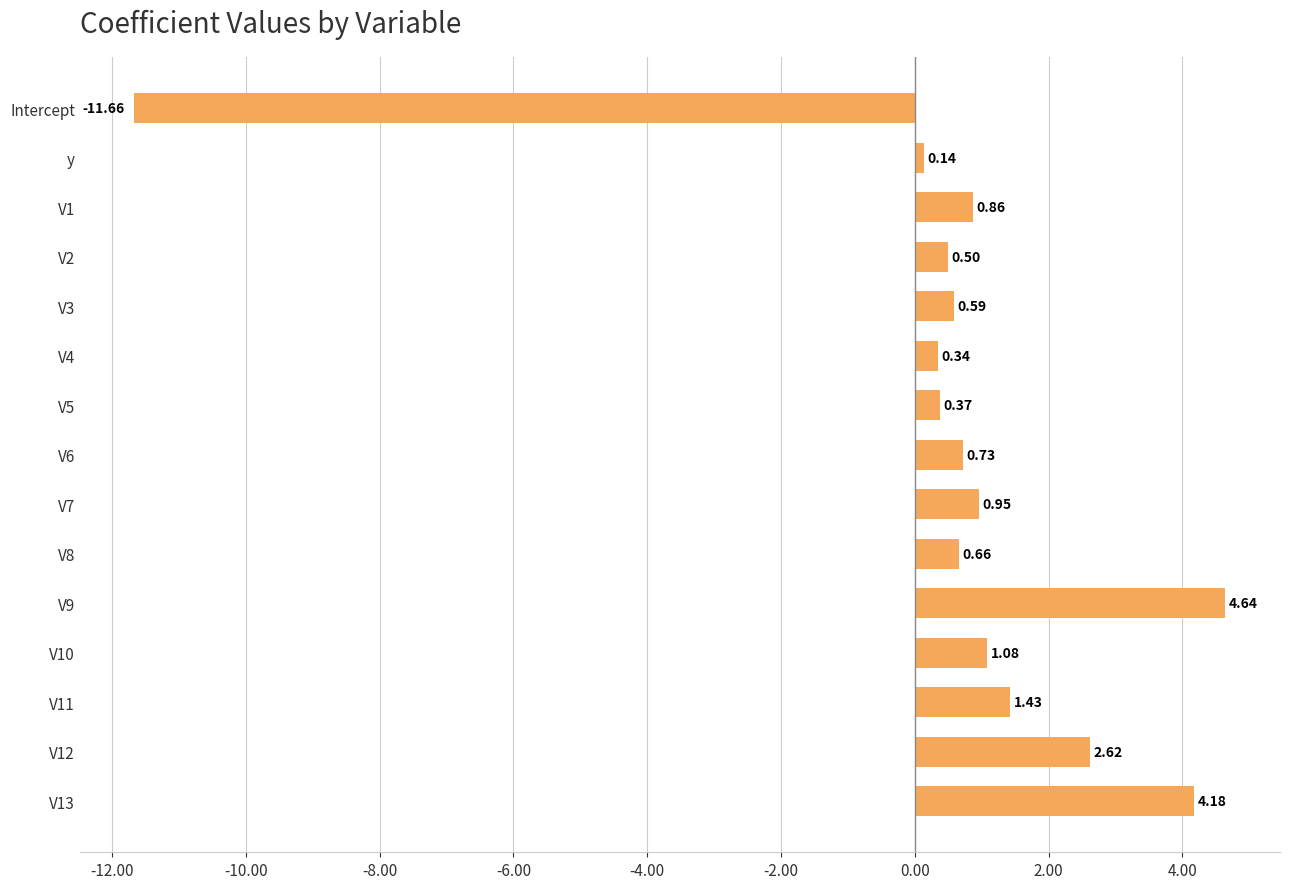

What is the sum of all values?

7.4